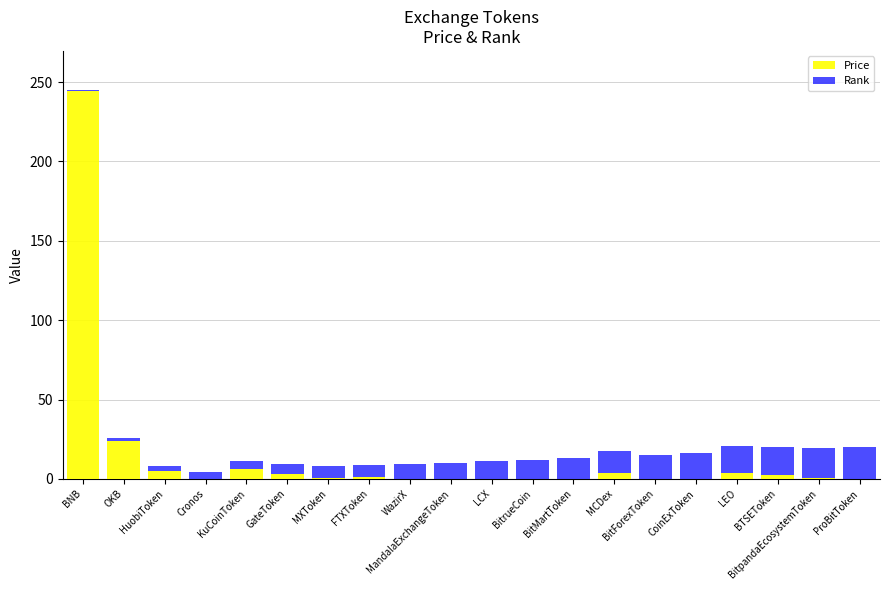

What is the total value across all series at BitMartToken?

13.1